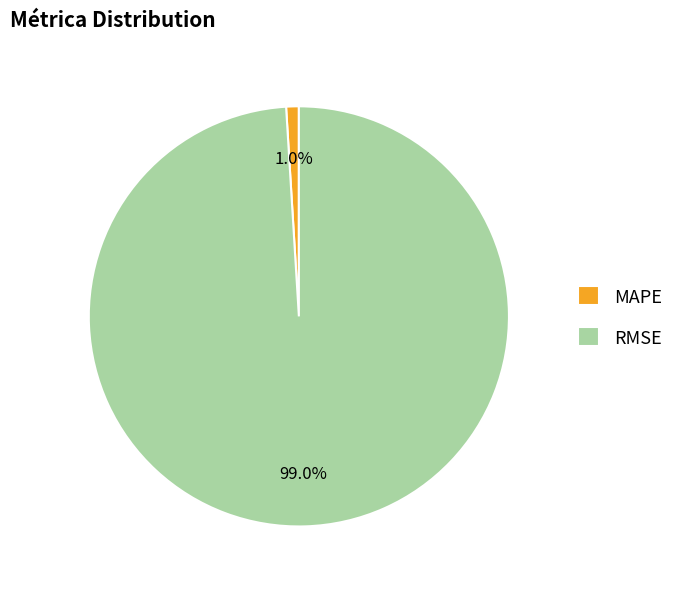

To the nearest percent, what is the average slice percentage?

50%